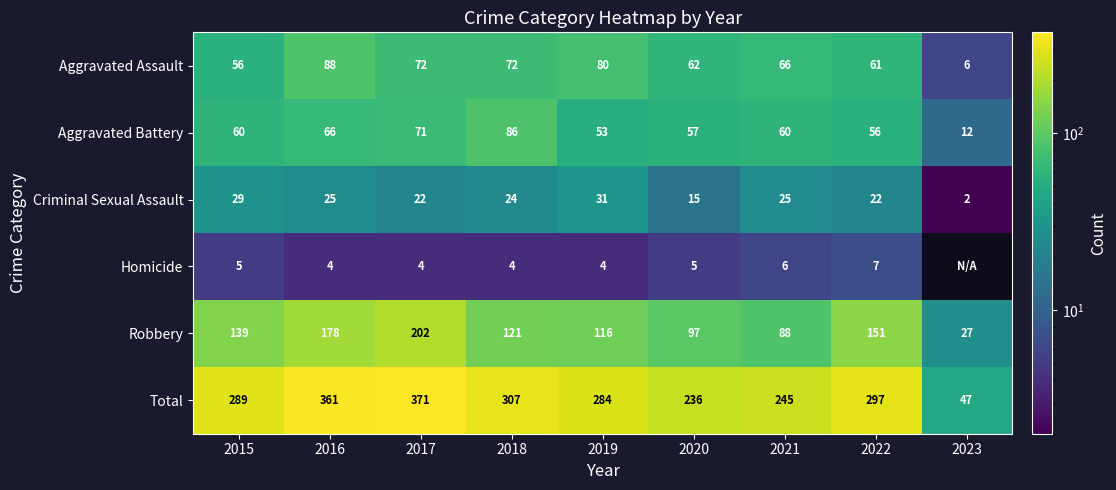

Between 2016 and 2020, which series saw the biggest shift?

Total